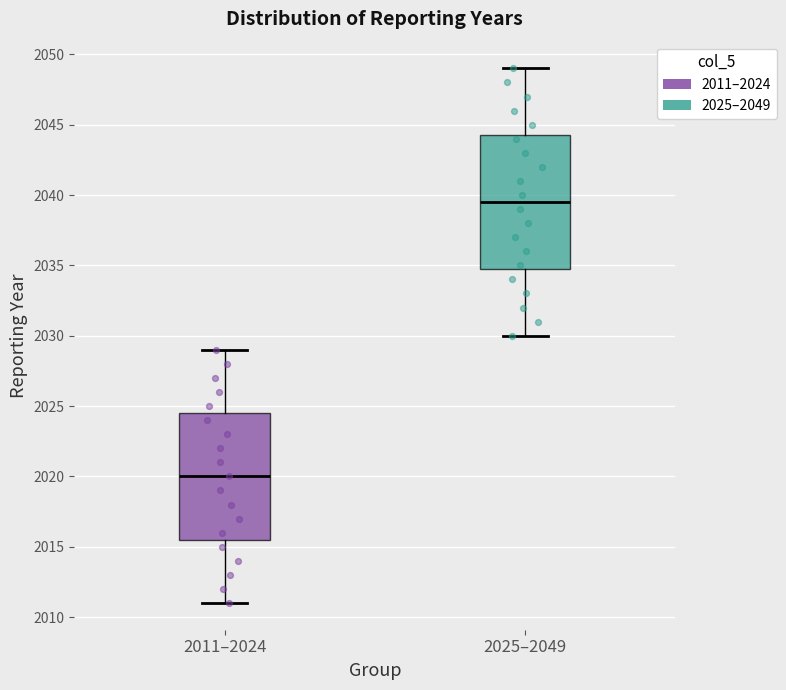

Where is the lower edge of the box for 2025–2049 on the y-axis? The values are not printed on the chart, so give them approximately, as read against the axis.

2035.0